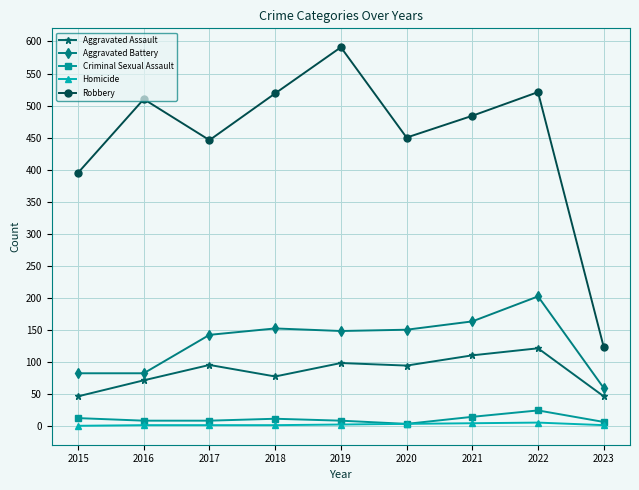

True or false: Aggravated Battery and Homicide cross at least once.

False